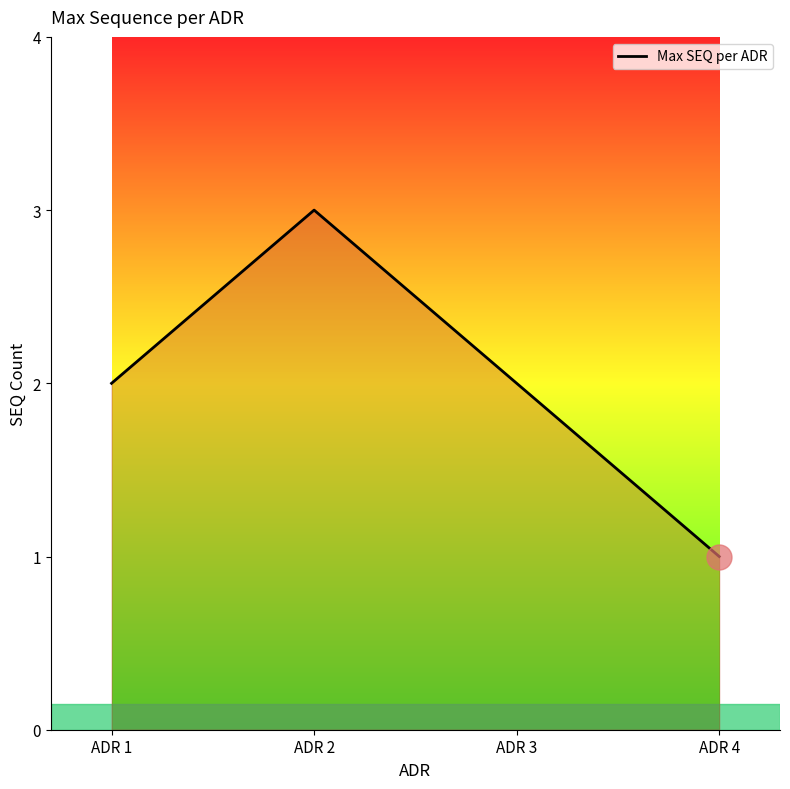

Count the number of data series in this chart.

1